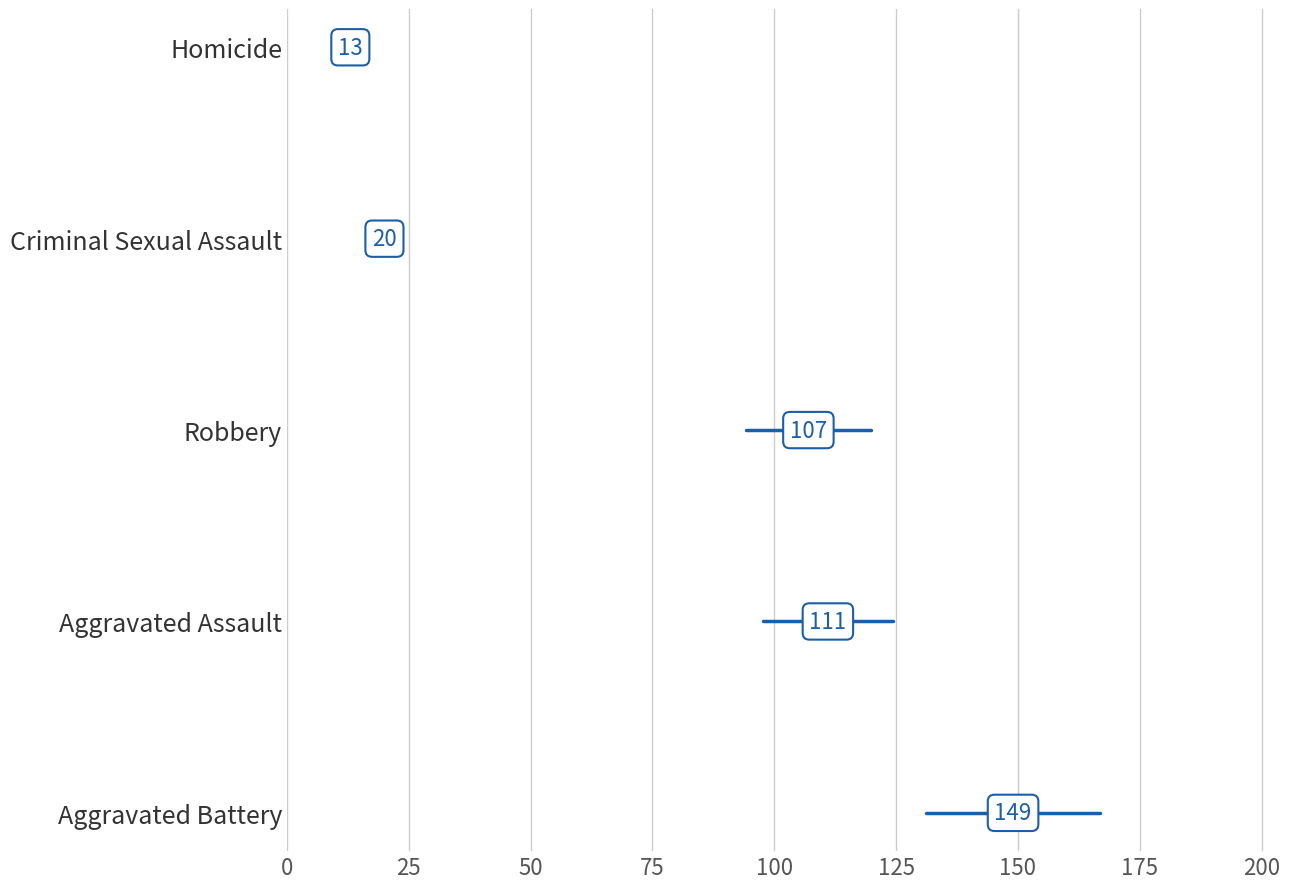

Does the chart display data point markers on the line(s)?

No